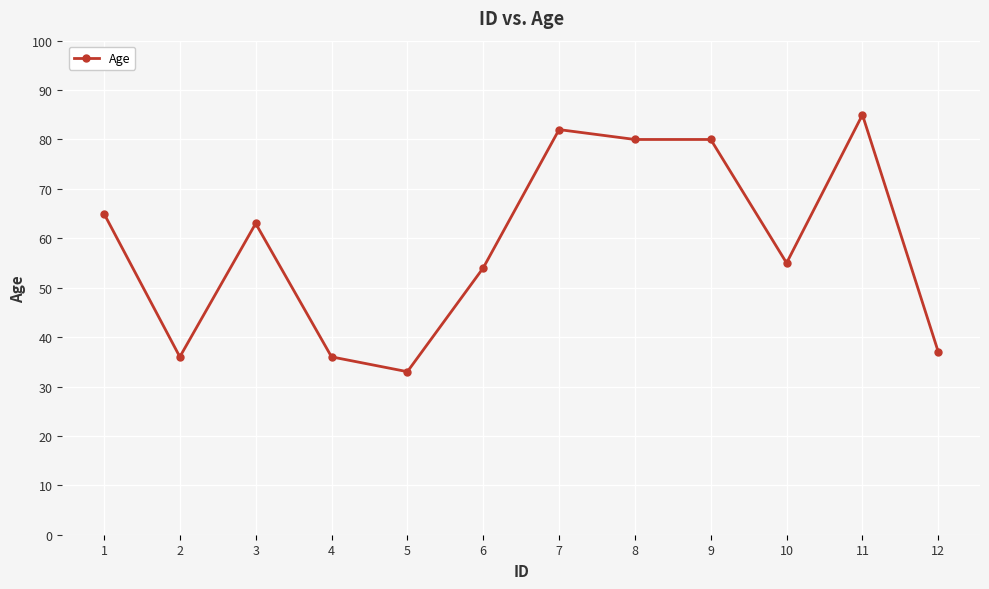

At which category does the chart reach its peak across all series?

11